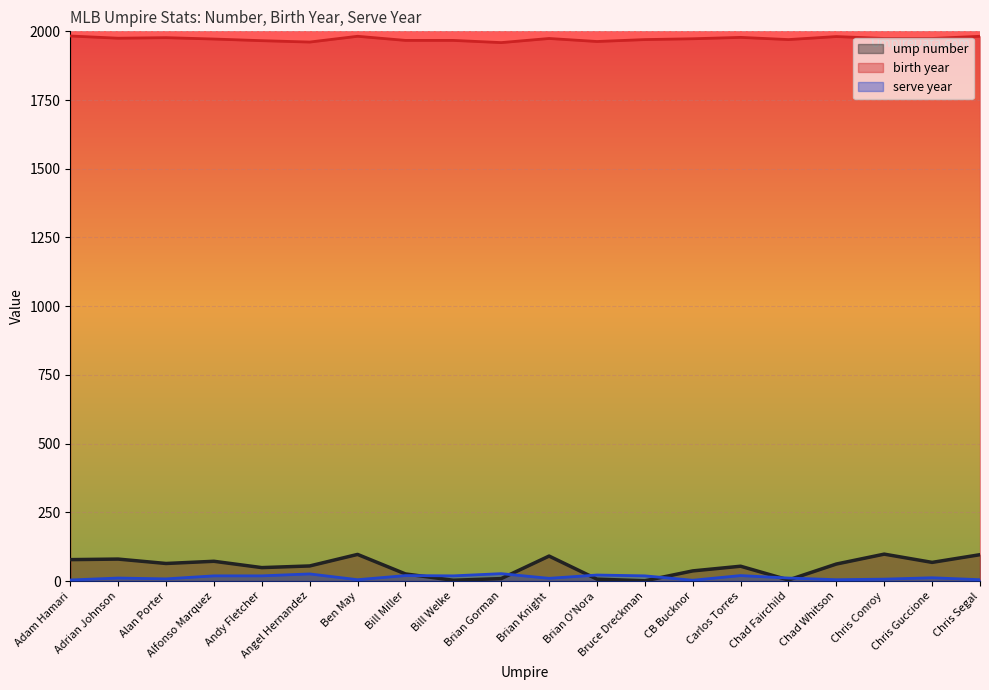

What is the sum of all serve year values?

272